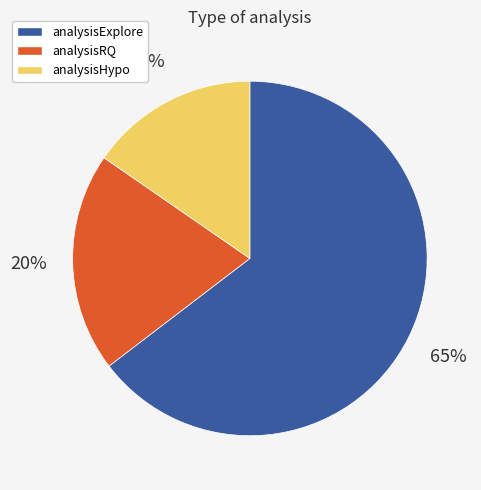

Rank the categories by value from lowest to highest.

analysisHypo, analysisRQ, analysisExplore